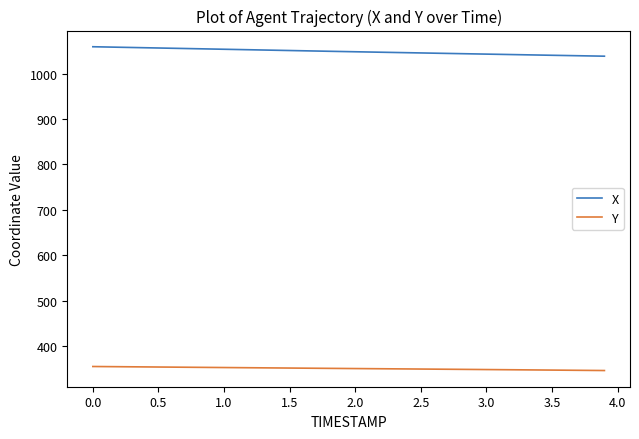

True or false: Y and X cross at least once.

False